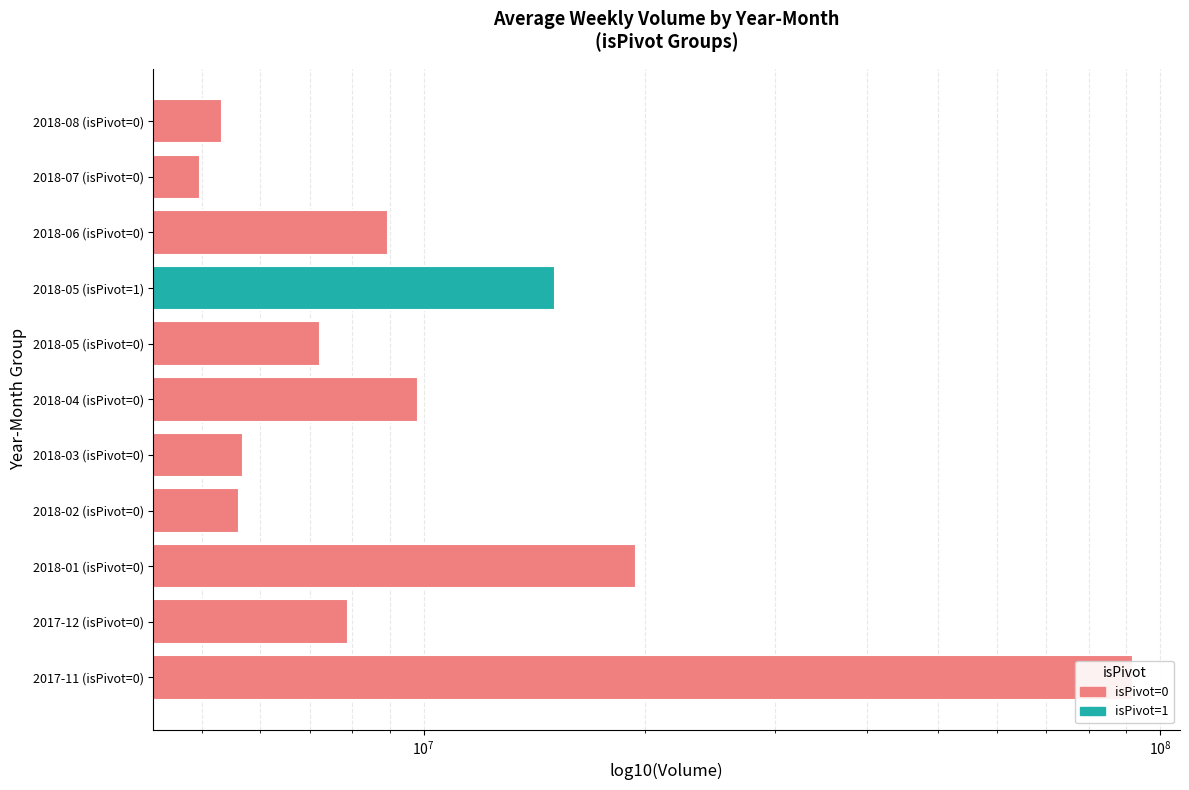

Reading right to left, list all the values displayed in this chart.

5324336.5	4971786.6	8943127.5	7224125.0	9839992.4	5677114.8	5613071.5	19408990.0	7887629.0	91965775.3